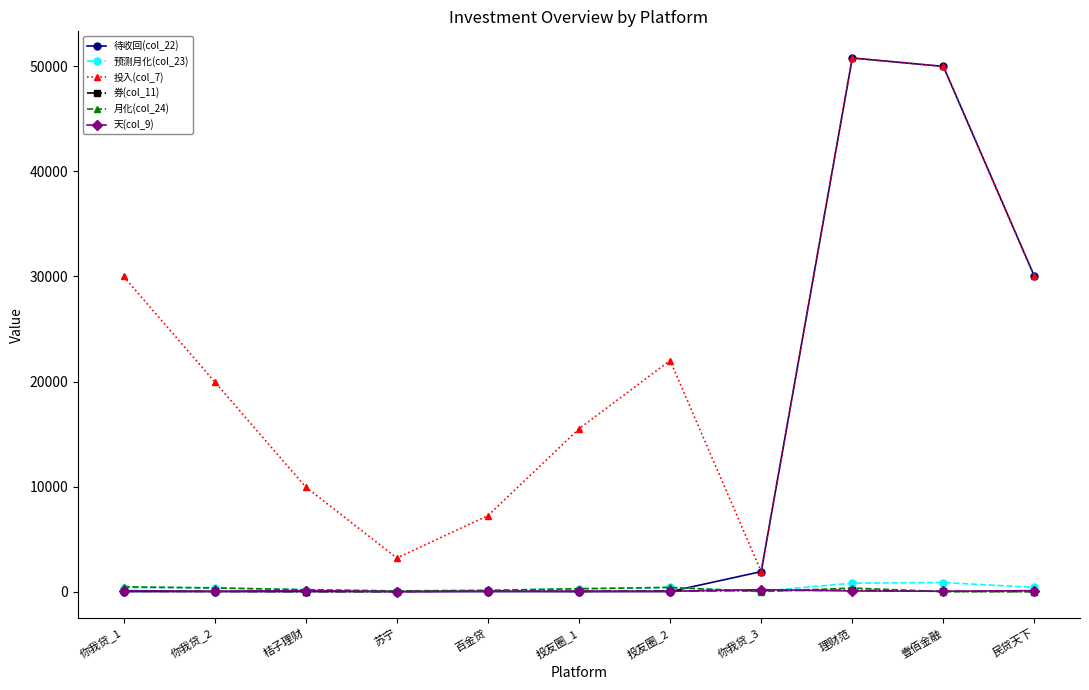

Where do 券(col_11) and 天(col_9) first cross each other?

苏宁 and 百金贷